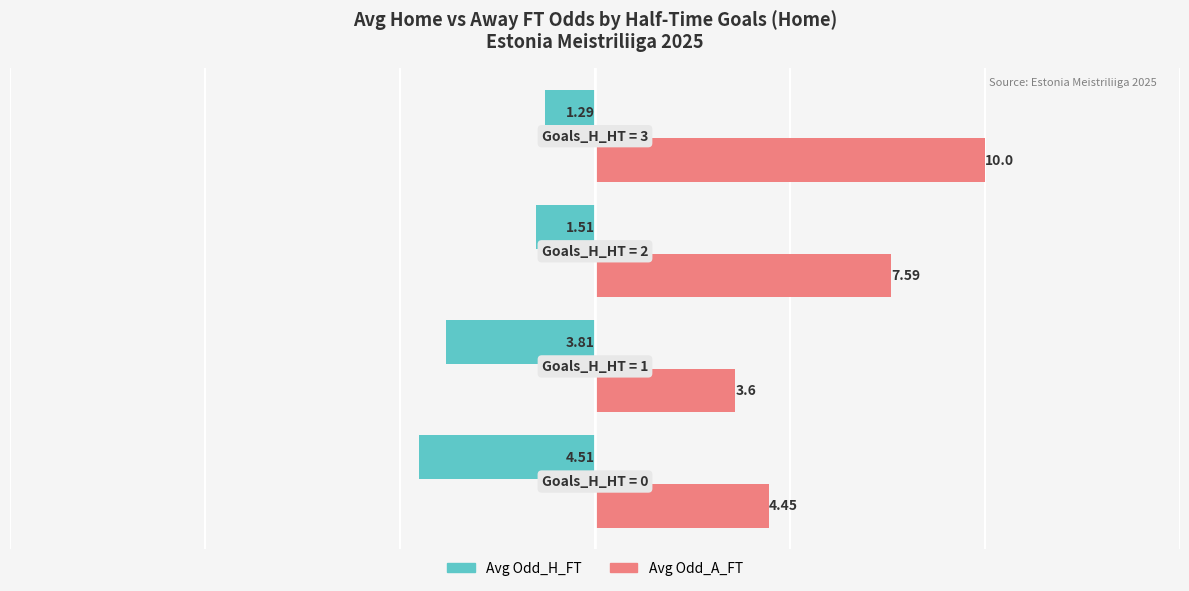

List the series in order of their overall mean, highest first.

Avg Odd_A_FT, Avg Odd_H_FT